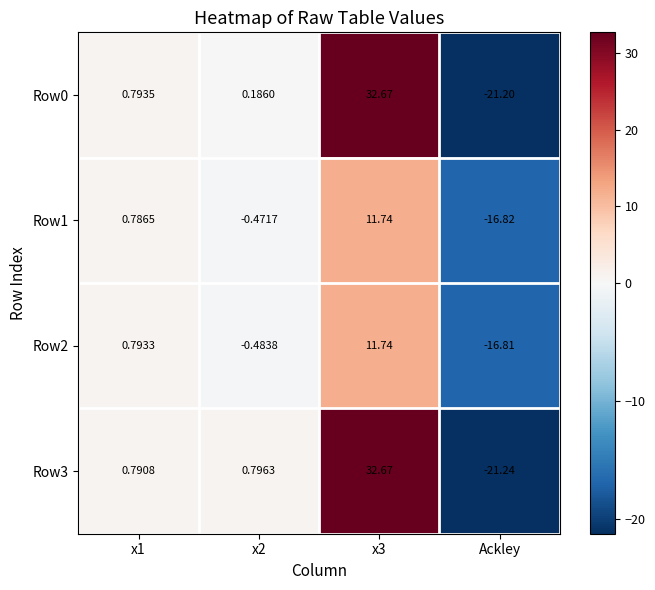

Is the value of Row0 at x1 greater than the value of Row1 at x1?

Yes